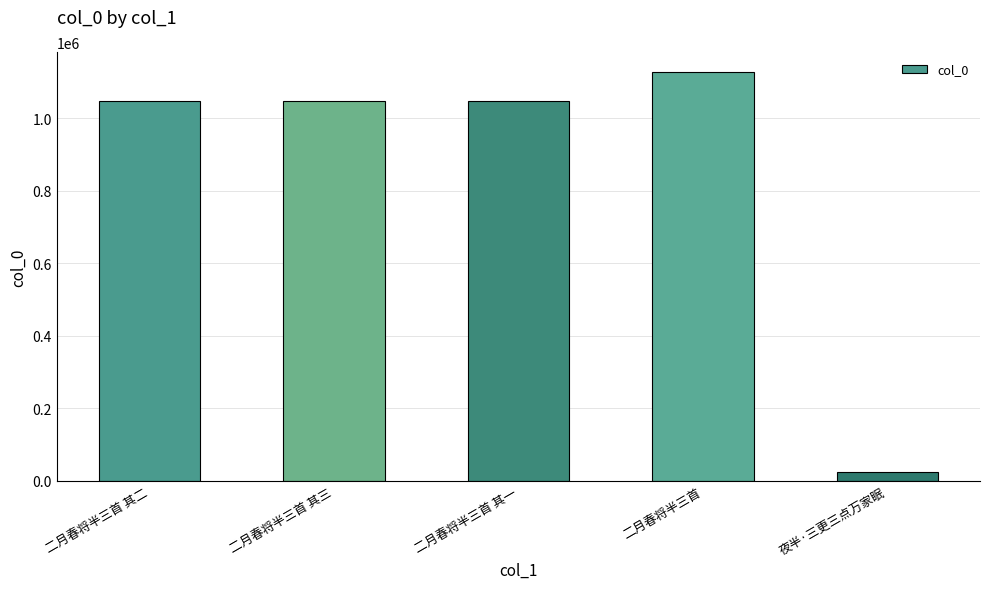

What is the ratio of the value at 二月春将半三首 其二 to the value at 二月春将半三首 其一?

1.0